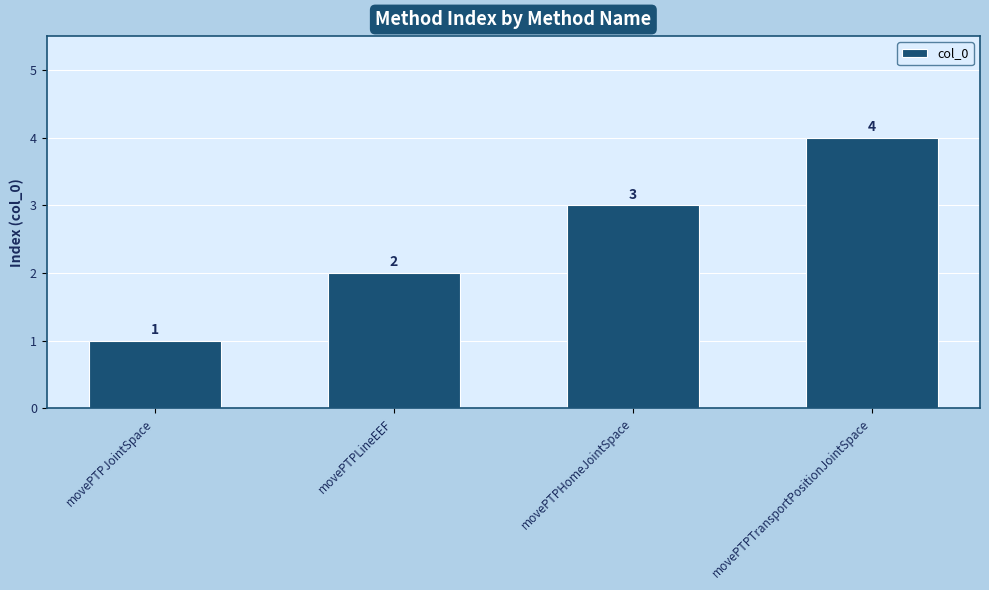

What is the maximum value shown in the chart?

4